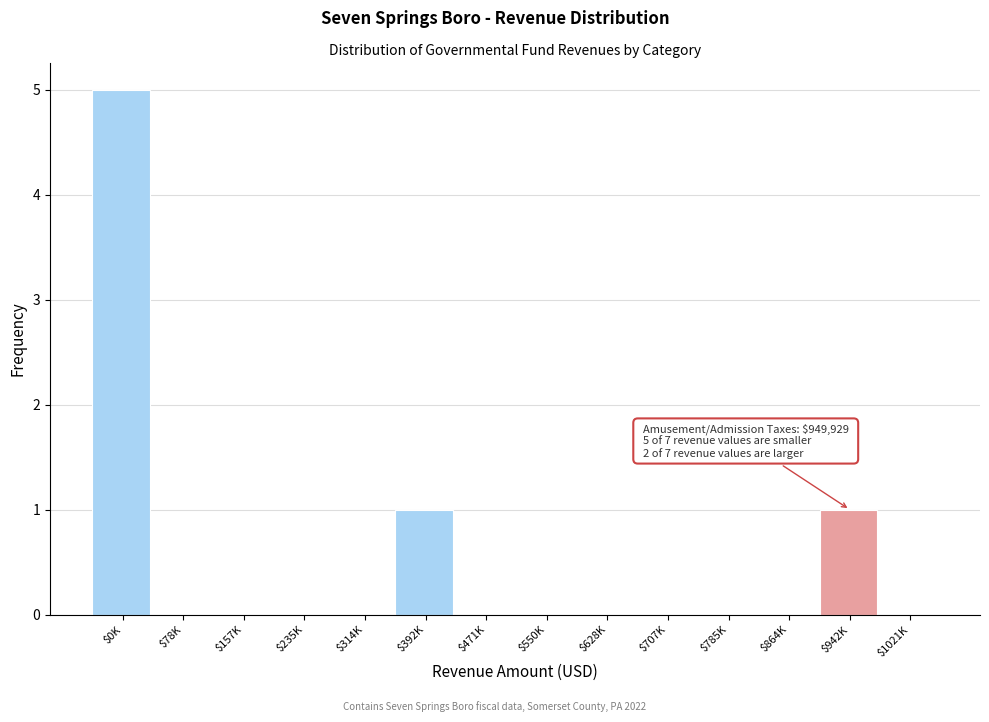

At which category does the chart reach its peak across all series?

$0K